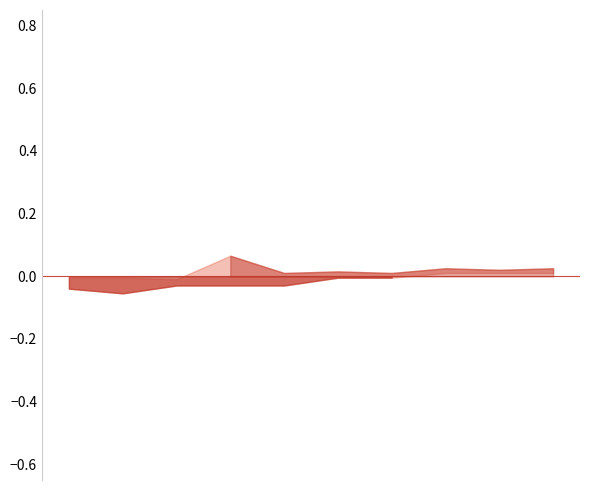

How many distinct data groups are displayed?

2